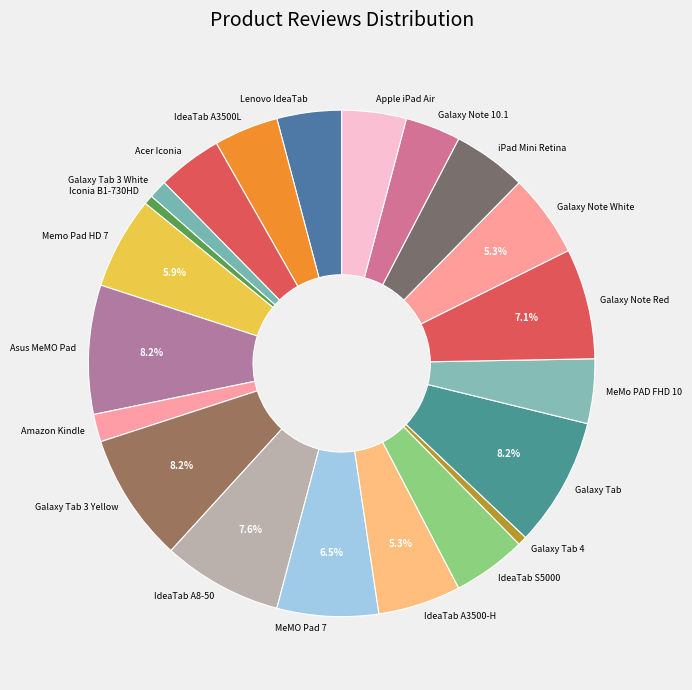

Between Galaxy Tab 3 White and Galaxy Note 10.1, which is larger?

Galaxy Note 10.1